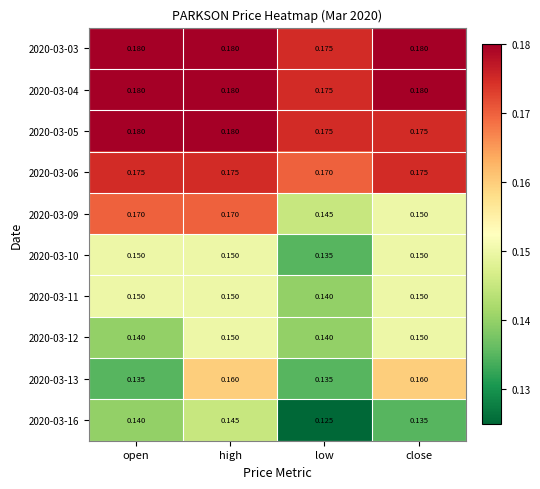

At which category does the chart reach its minimum across all series?

low